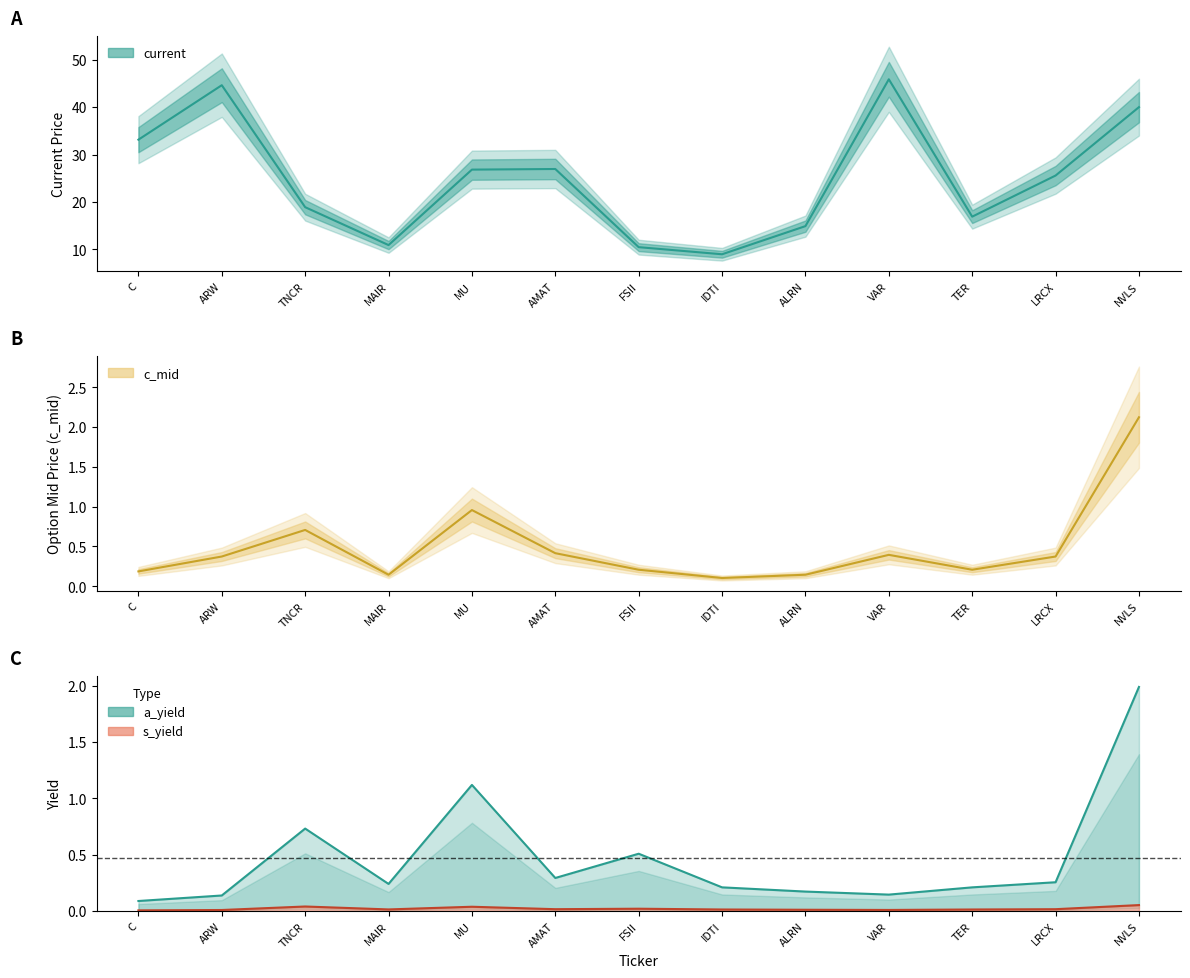

Which category has the highest value across all series?

VAR